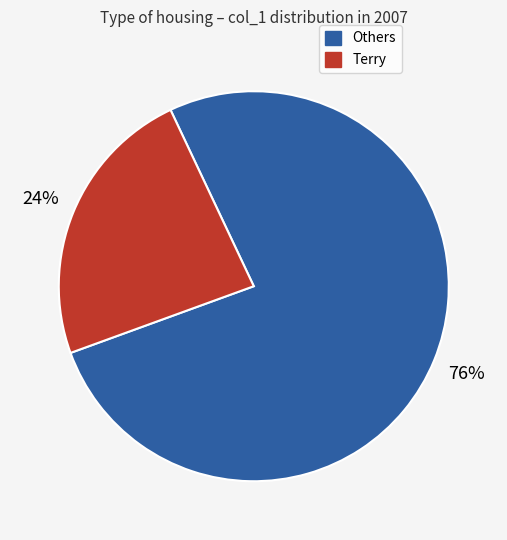

To the nearest percent, what is the average slice percentage?

50%